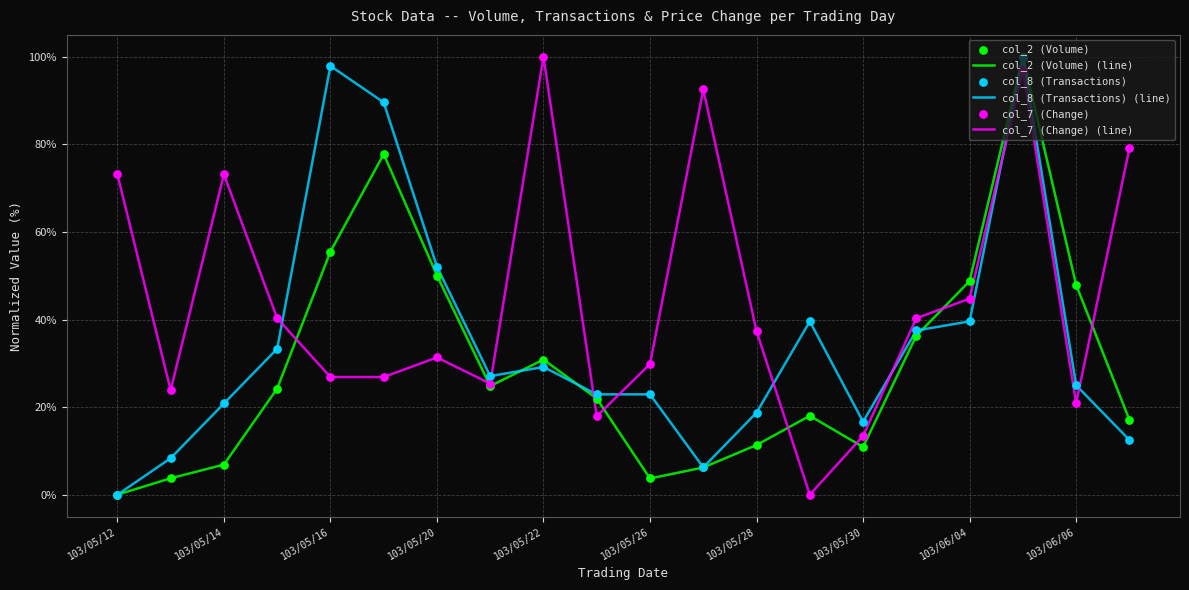

After their last crossing, which series has the higher values: col_7 (Change) (line) or col_8 (Transactions) (line)?

col_7 (Change) (line)